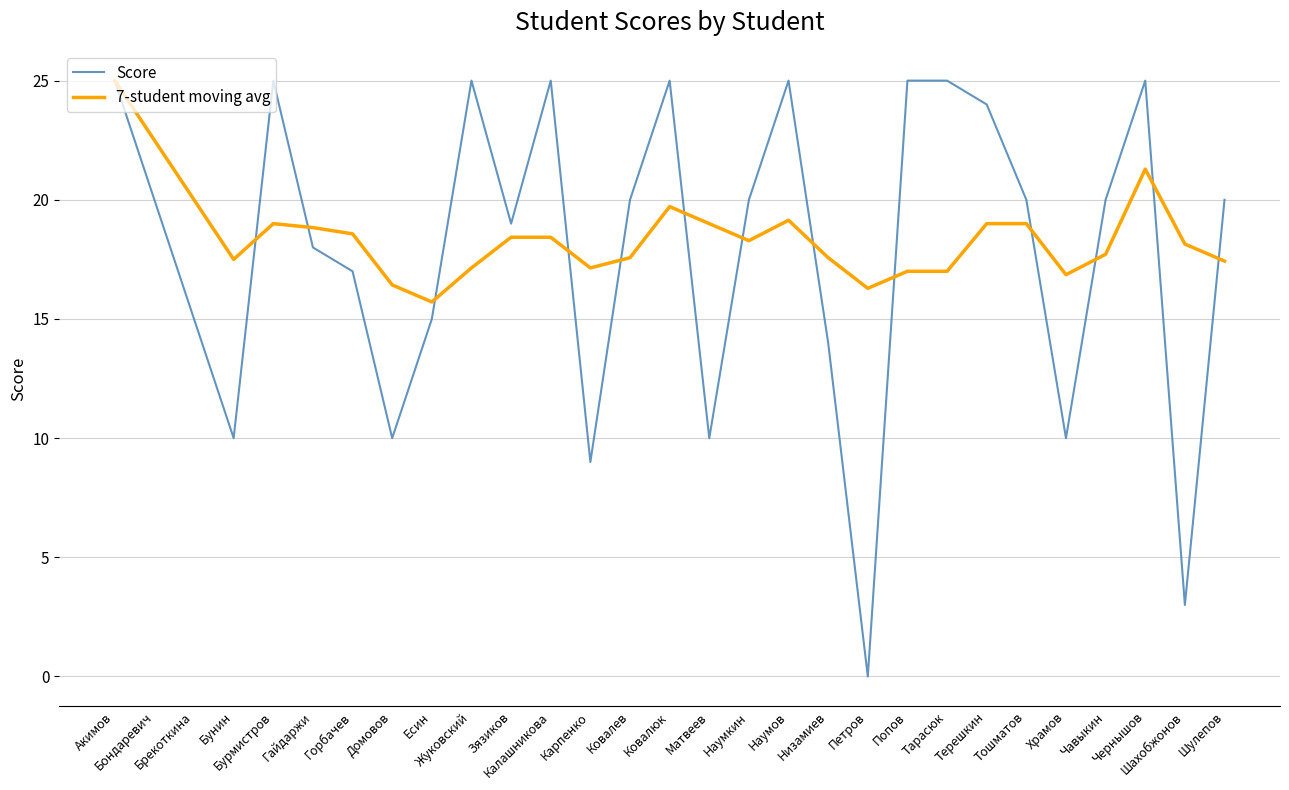

What position from the left is Храмов?

25